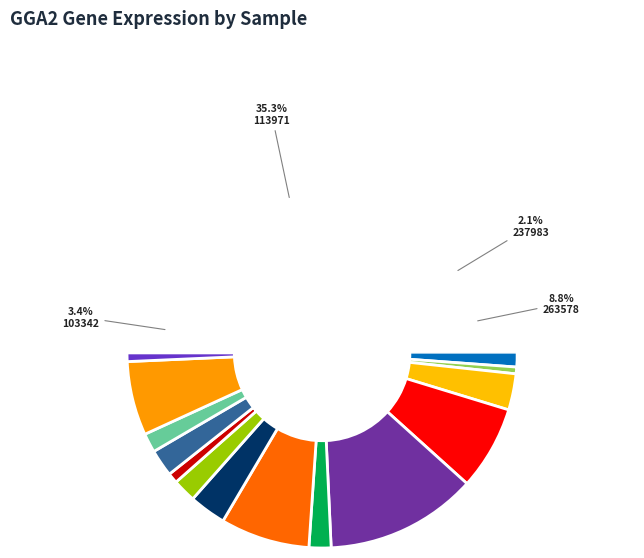

Does any single category account for the majority?

No